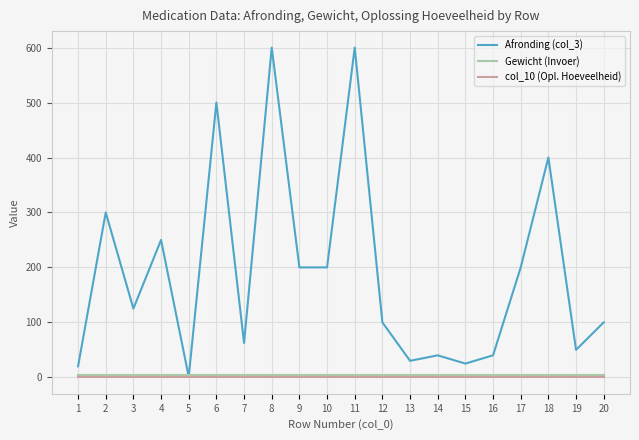

Reading right to left, list all the values displayed in this chart.

Afronding (col_3): 20=100.0	19=50.0	18=400.0	17=200.0	16=40.0	15=25.0	14=40.0	13=30.0	12=100.0	11=600.0	10=200.0	9=200.0	8=600.0	7=62.5	6=500.0	5=1.0	4=250.0	3=125.0	2=300.0	1=20.0
Gewicht (Invoer): 20=5.0	19=5.0	18=5.0	17=5.0	16=5.0	15=5.0	14=5.0	13=5.0	12=5.0	11=5.0	10=5.0	9=5.0	8=5.0	7=5.0	6=5.0	5=5.0	4=5.0	3=5.0	2=5.0	1=5.0
col_10 (Opl. Hoeveelheid): 20=0.0	19=0.0	18=0.0	17=0.0	16=0.0	15=0.0	14=0.0	13=0.0	12=0.0	11=0.0	10=0.0	9=0.0	8=0.0	7=0.0	6=0.0	5=0.0	4=0.0	3=0.0	2=0.0	1=0.0